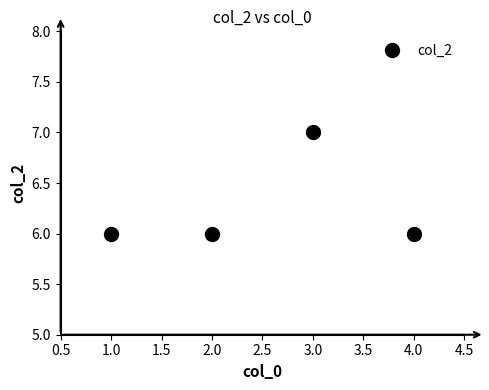

How many interior local peaks (higher than both neighbors) does the data have?

1